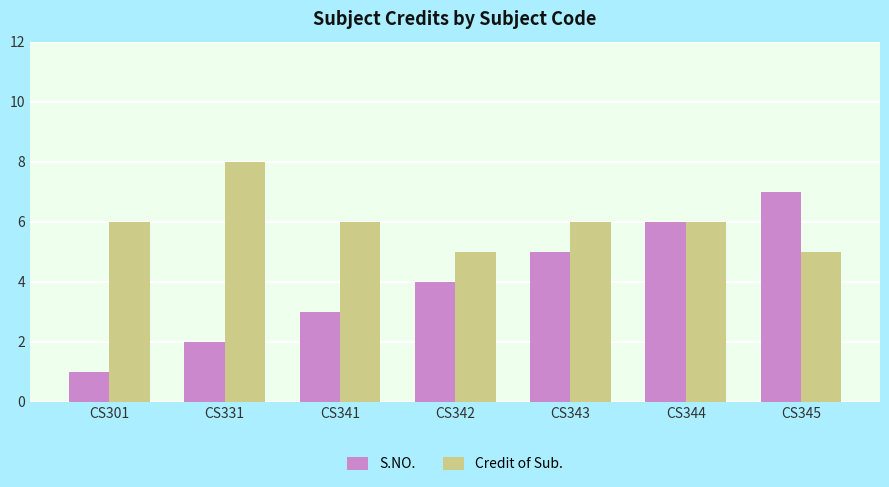

How many distinct data groups are displayed?

2